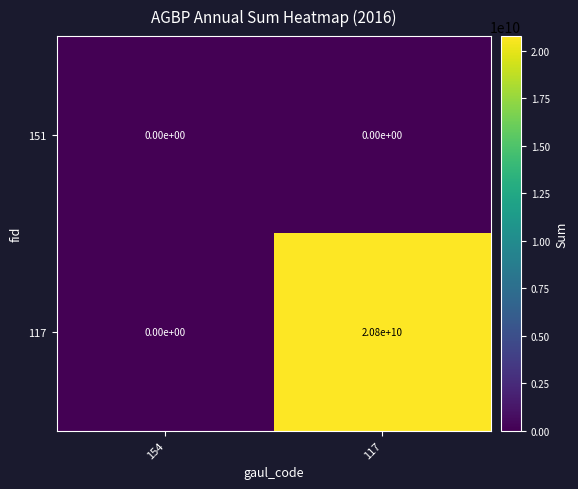

At how many categories does at least one series exceed 14378785506?

1